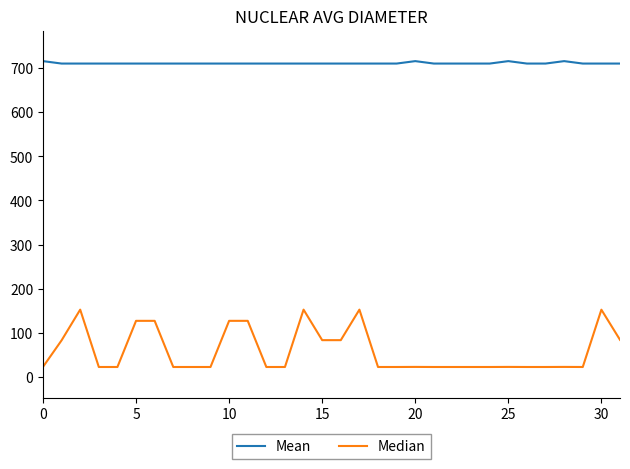

What is the maximum value shown in the chart?

715.6